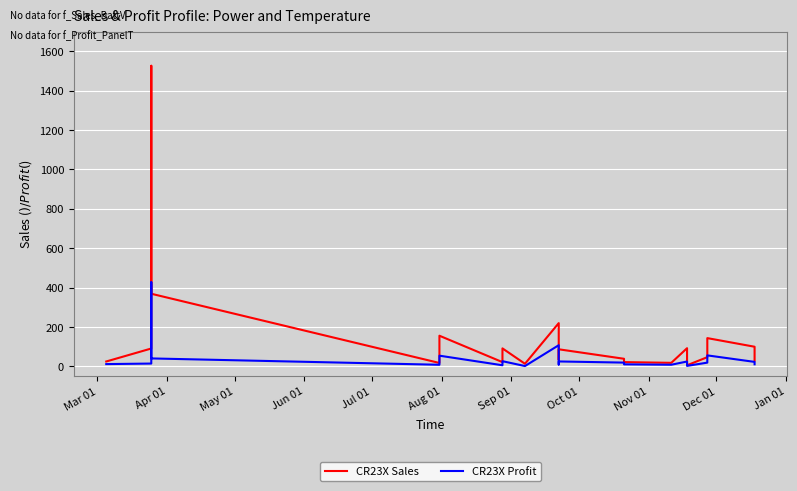

Is the value of CR23X Sales at 19 greater than the value of CR23X Profit at Oct 01?

No